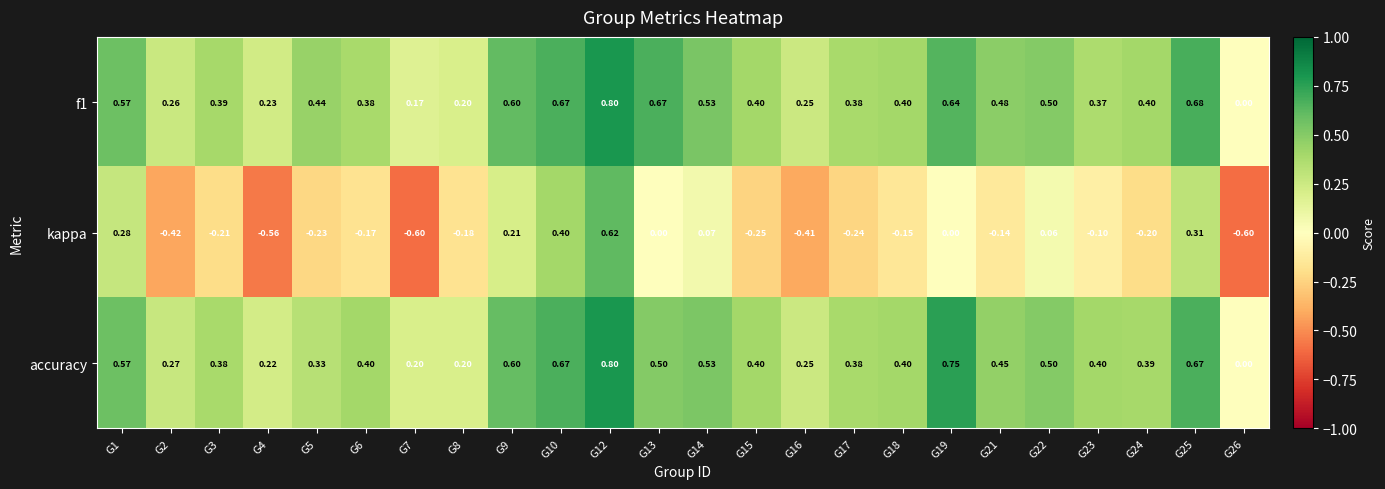

Is the value of accuracy at G13 greater than the value of kappa at G12?

No